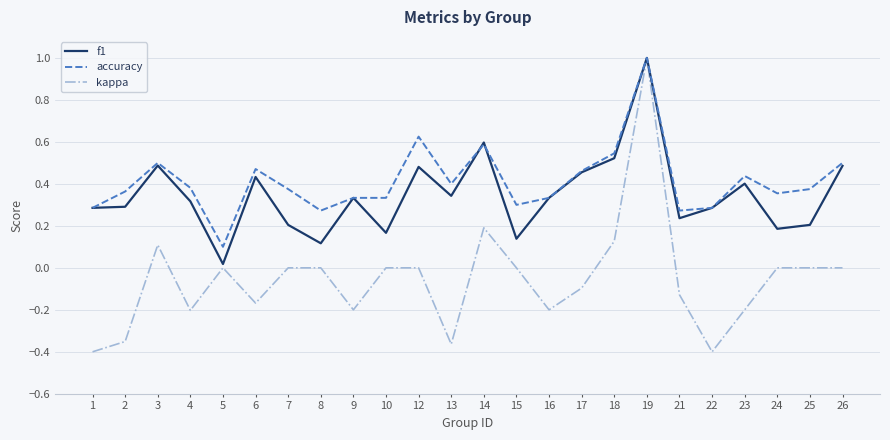

At which label does kappa first exceed 0?

3